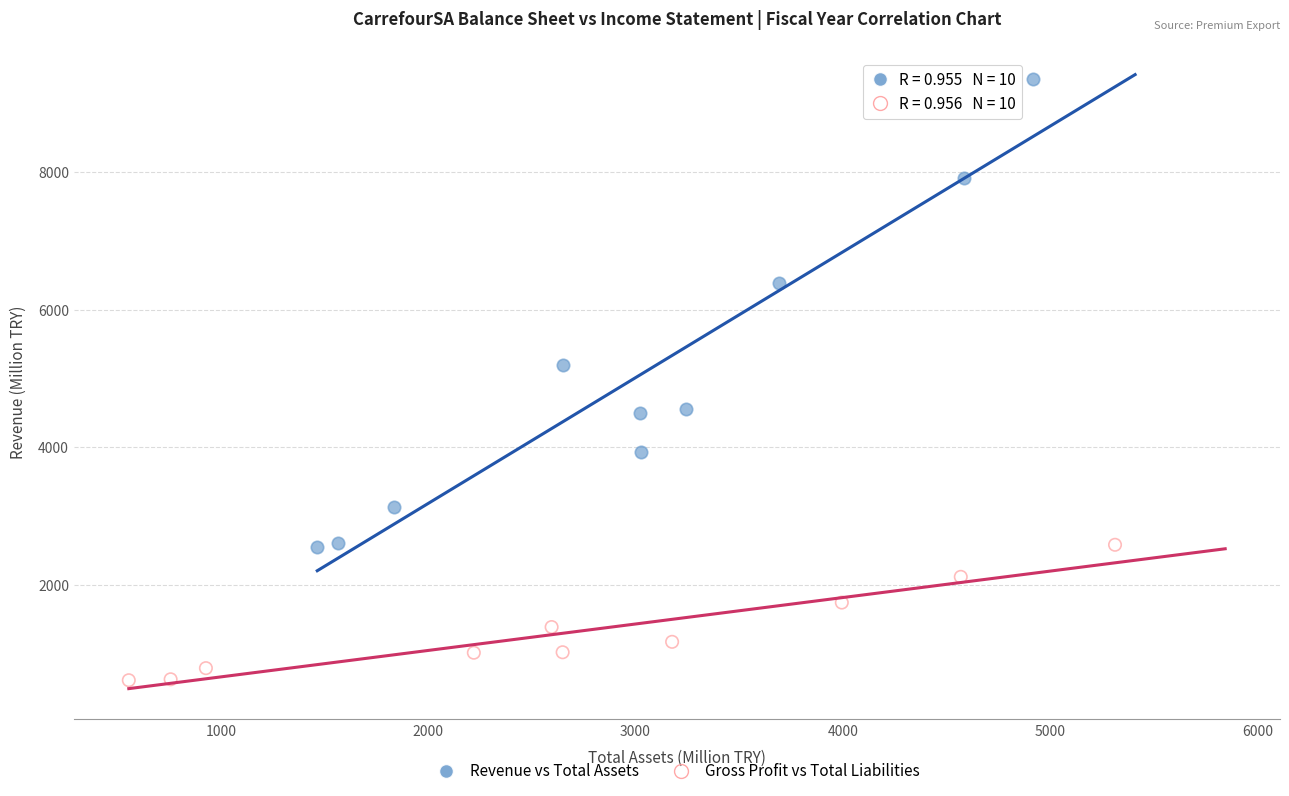

Which series has the widest spread of Y values?

Revenue vs Total Assets